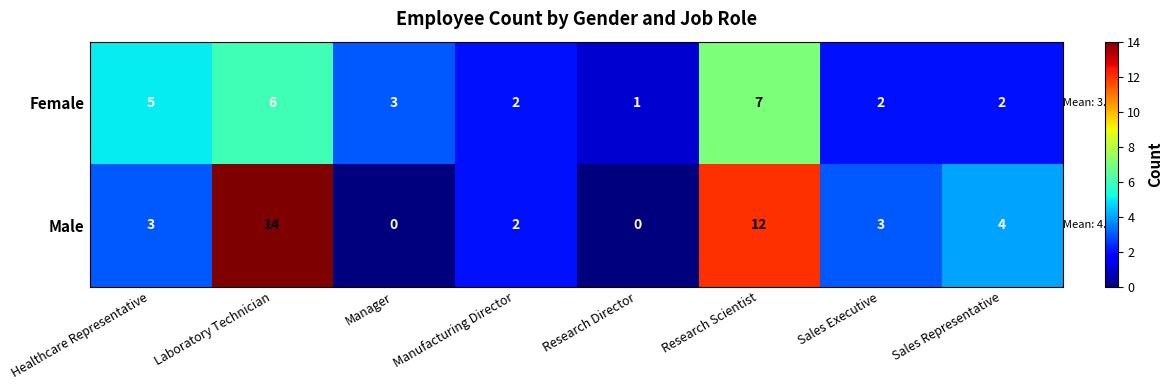

True or false: Male has a value of 14 at Laboratory Technician.

True